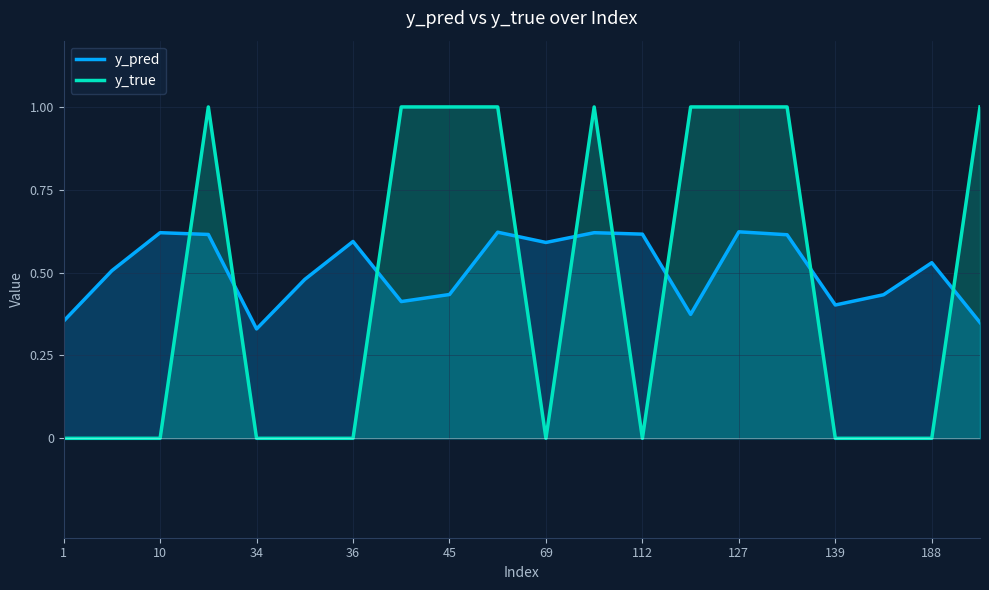

How many intersections are there between y_pred and y_true?

9